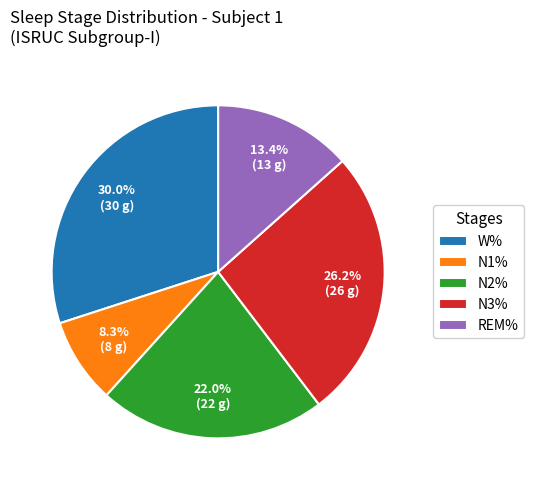

Which slice is the largest?

W%